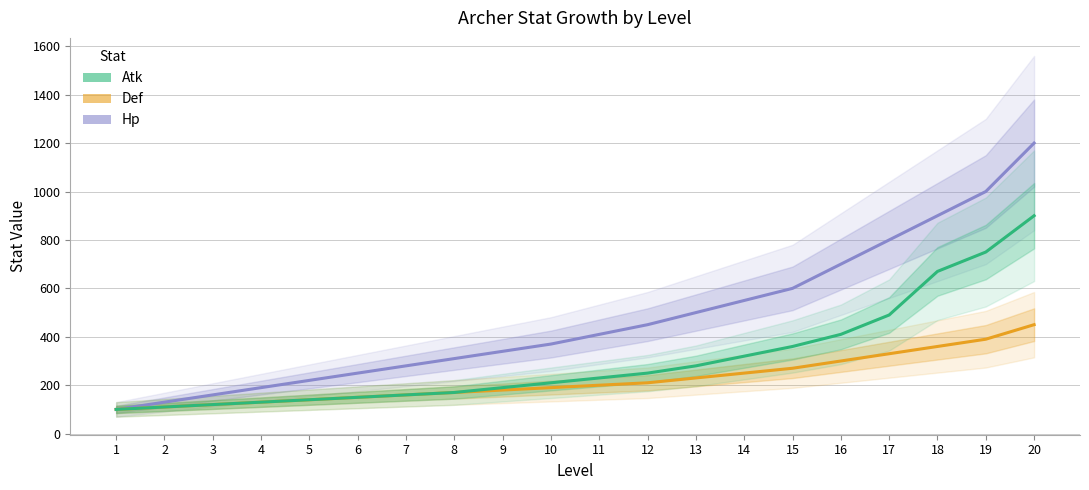

Which has a higher value, 17 or 6?

17